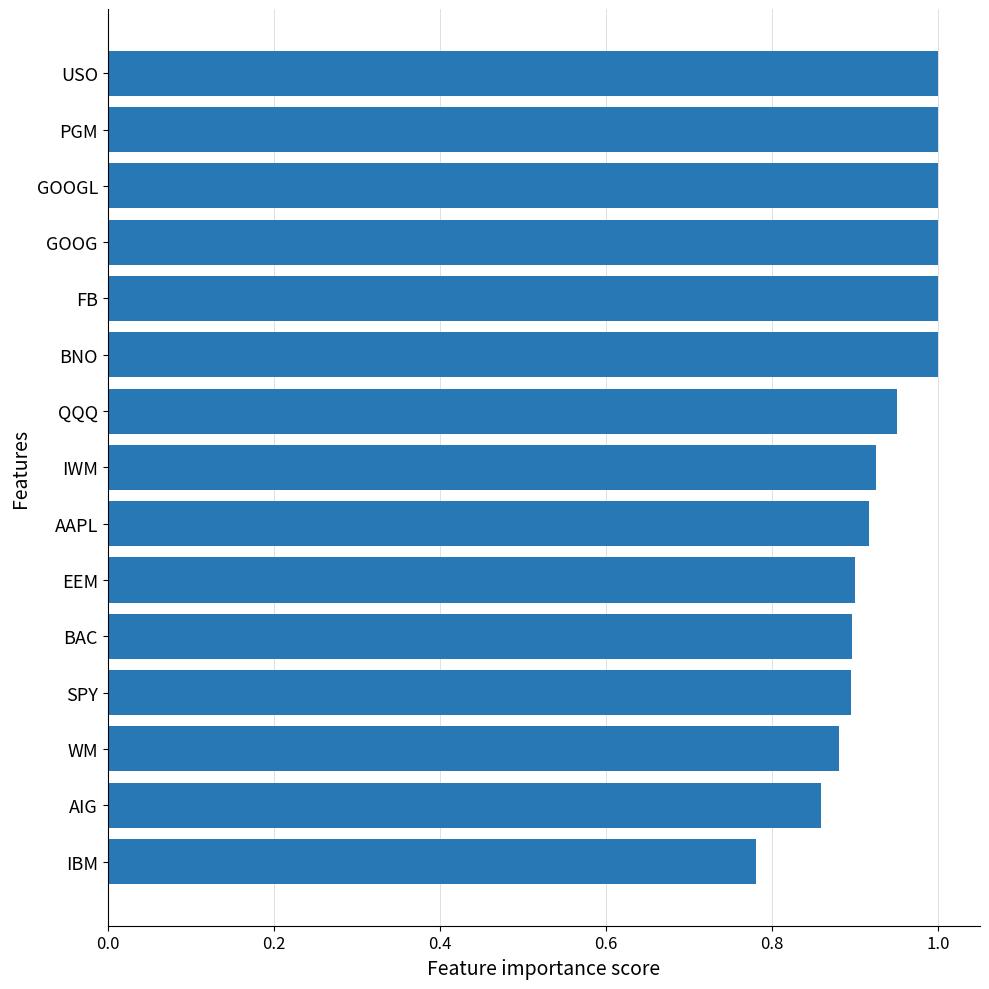

The value at BAC is 0.9. True or false?

True